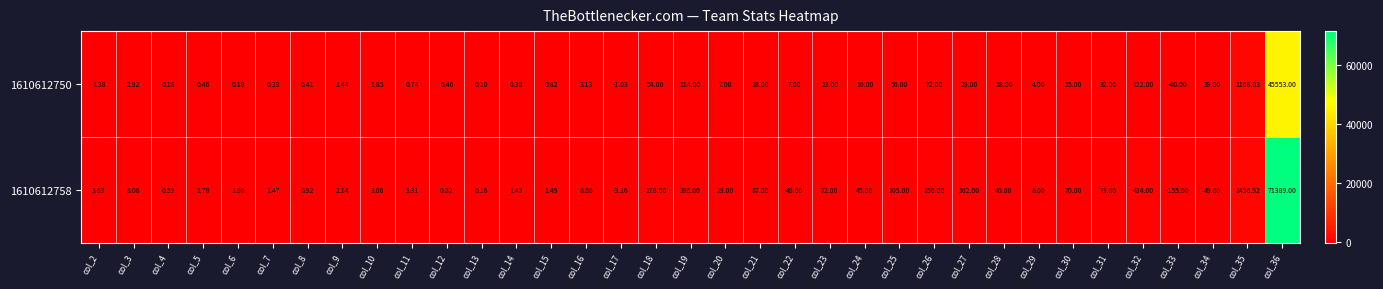

At how many categories does at least one series exceed 3421?

1